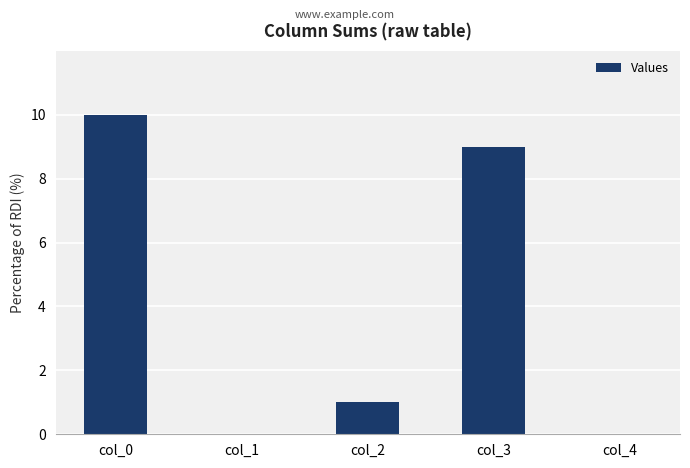

True or false: the data shows -6 at col_1.

False